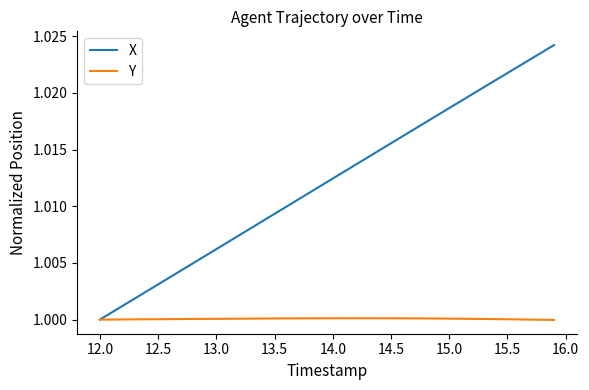

How many lines are shown in the chart?

2